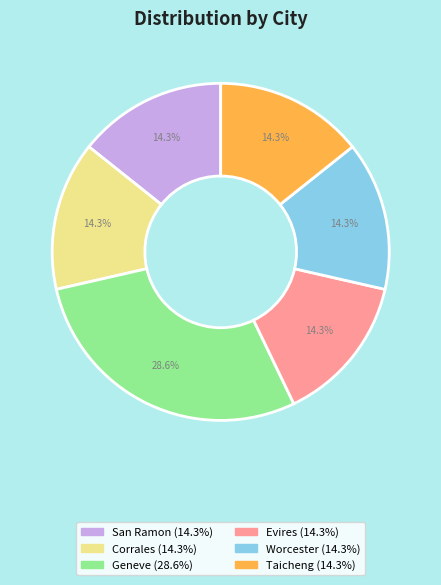

Which category has the biggest portion of the pie?

Geneve